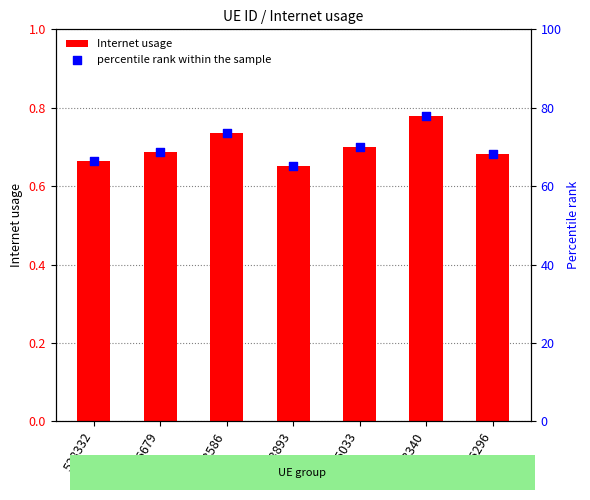

What is the total value across all series at 538332?

67.0